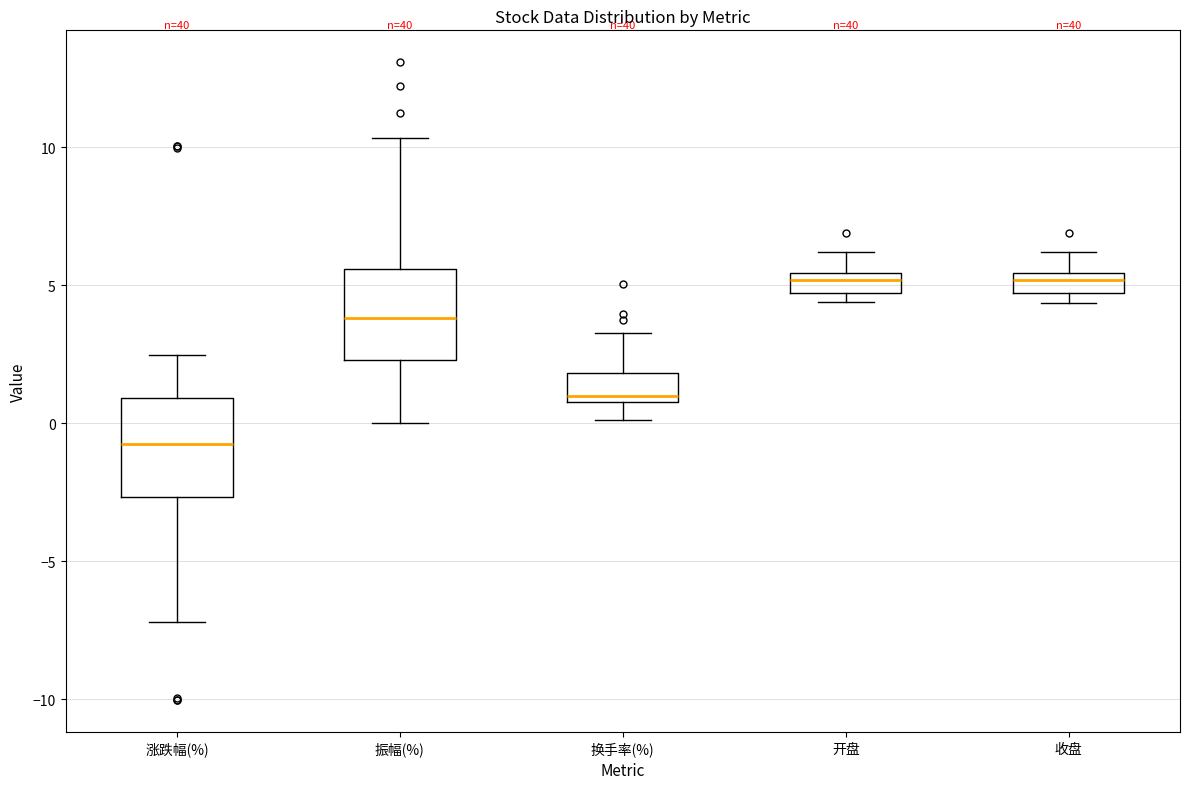

Where is the lower edge of the box for 涨跌幅(%) on the y-axis? The values are not printed on the chart, so give them approximately, as read against the axis.

-2.5